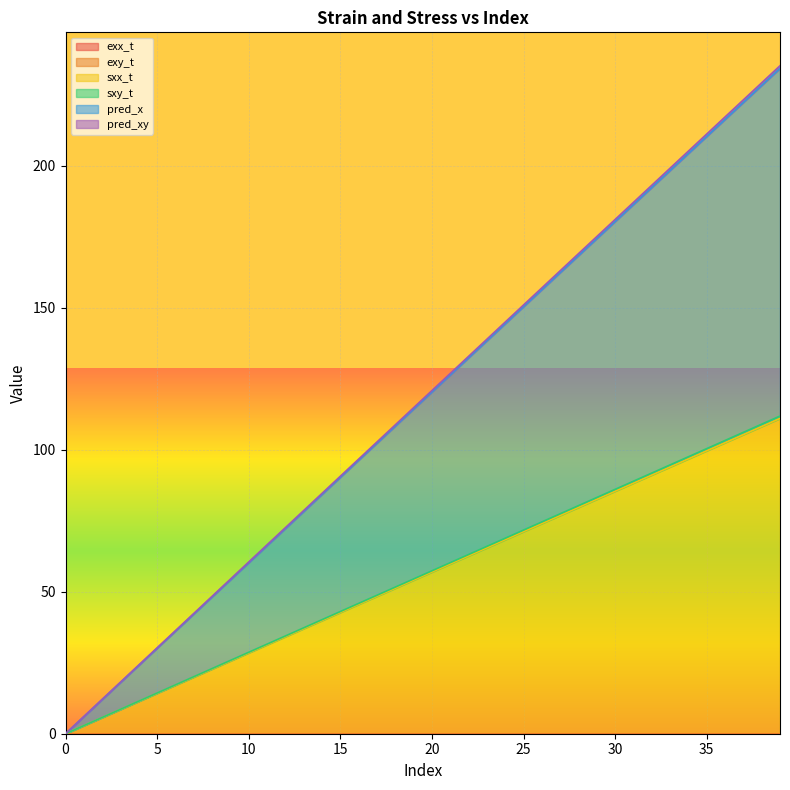

Read the pred_xy value at 22.

132.4